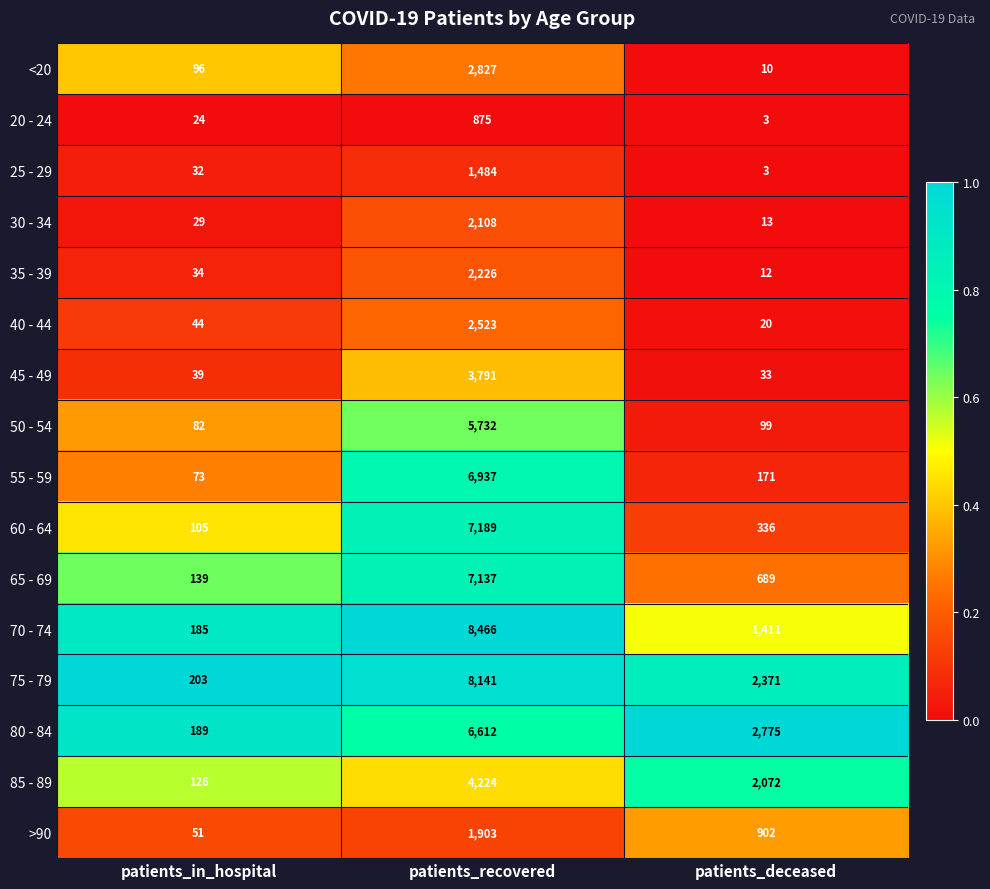

Which series has the largest range (max minus min)?

70 - 74